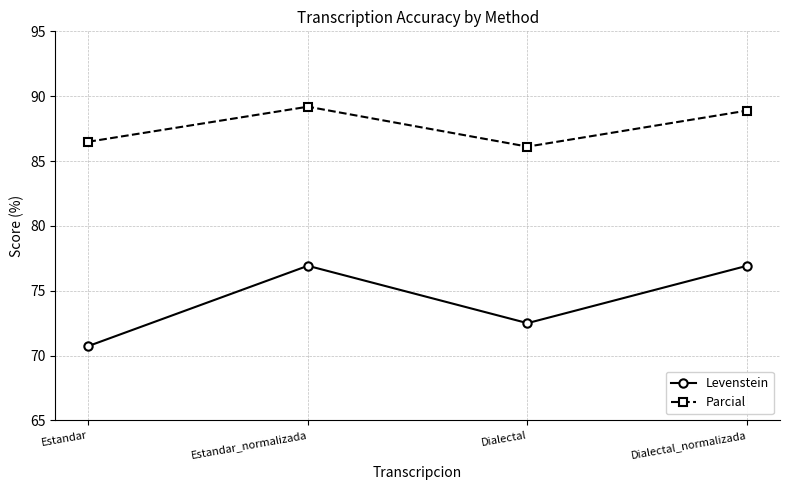

What is the total value across all series at Estandar_normalizada?

166.1